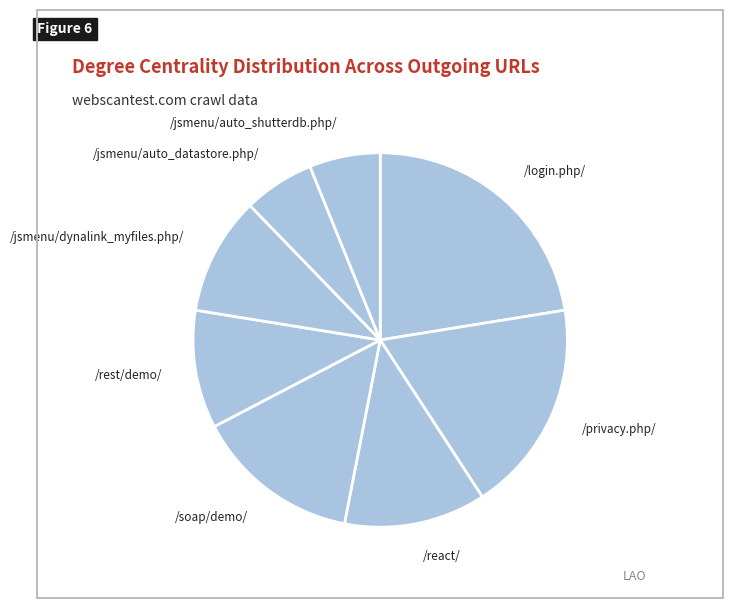

Between /jsmenu/dynalink_myfiles.php/ and /login.php/, which is larger?

/login.php/